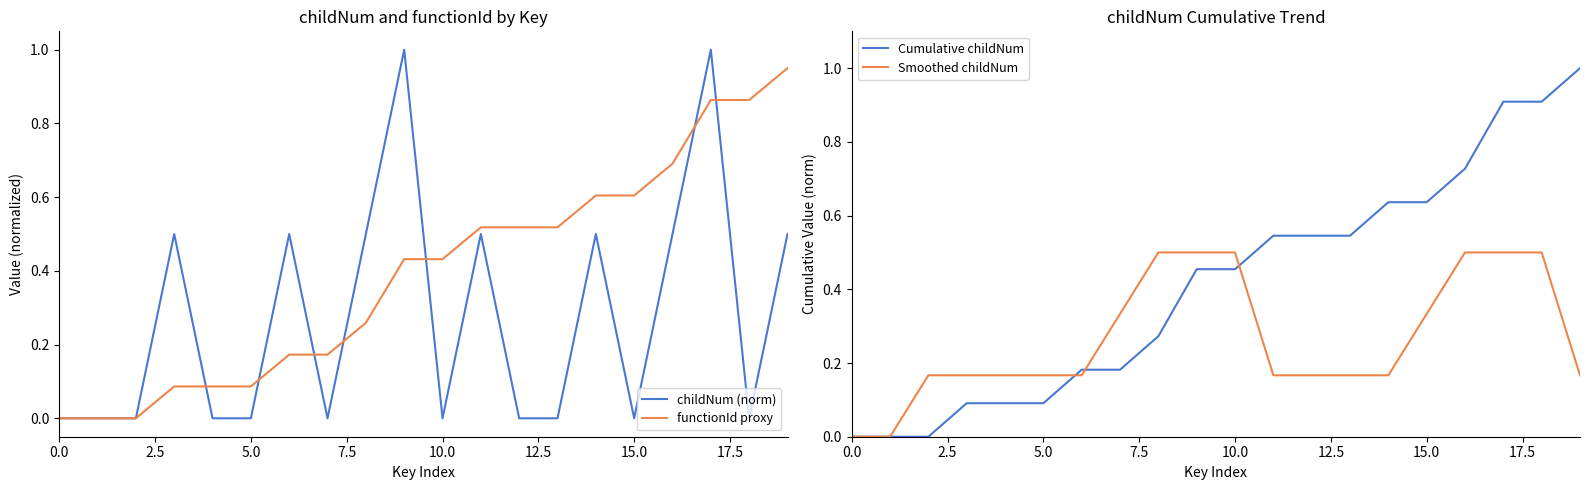

What are all the series names shown in the legend?

childNum (norm), functionId proxy, Cumulative childNum, Smoothed childNum